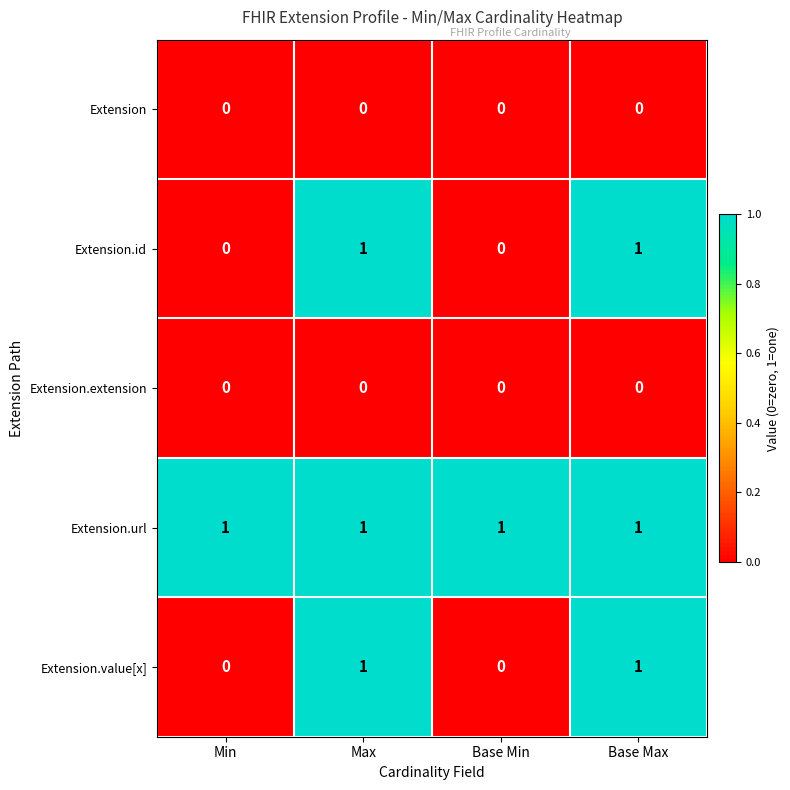

Is the value of Extension at Max greater than the value of Extension.url at Base Max?

No